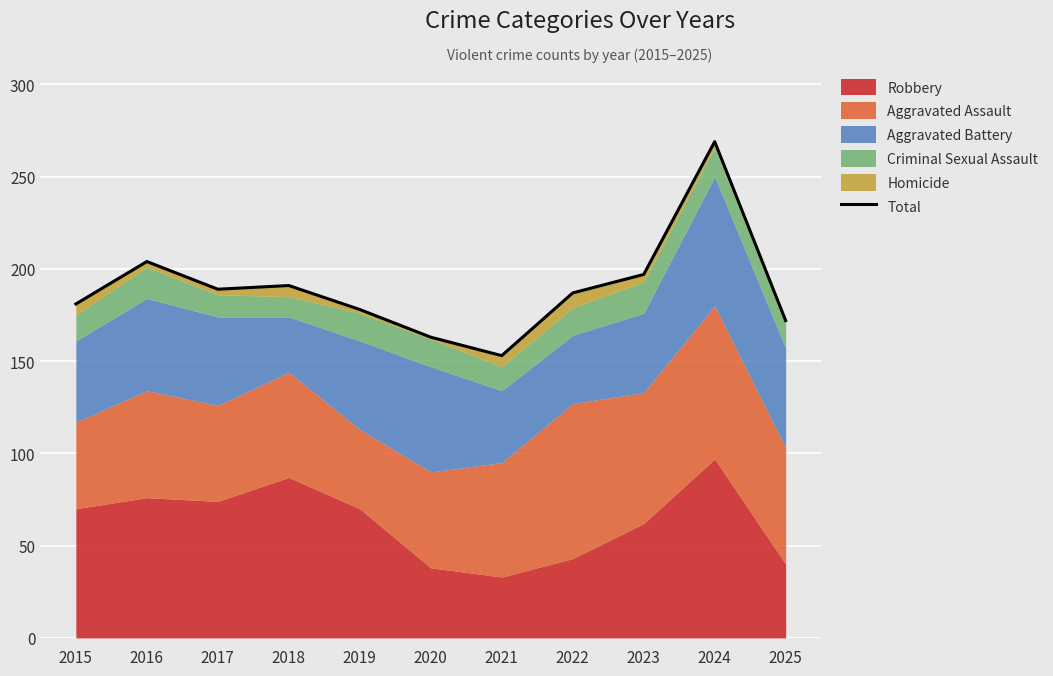

How many data points are above 187?

5